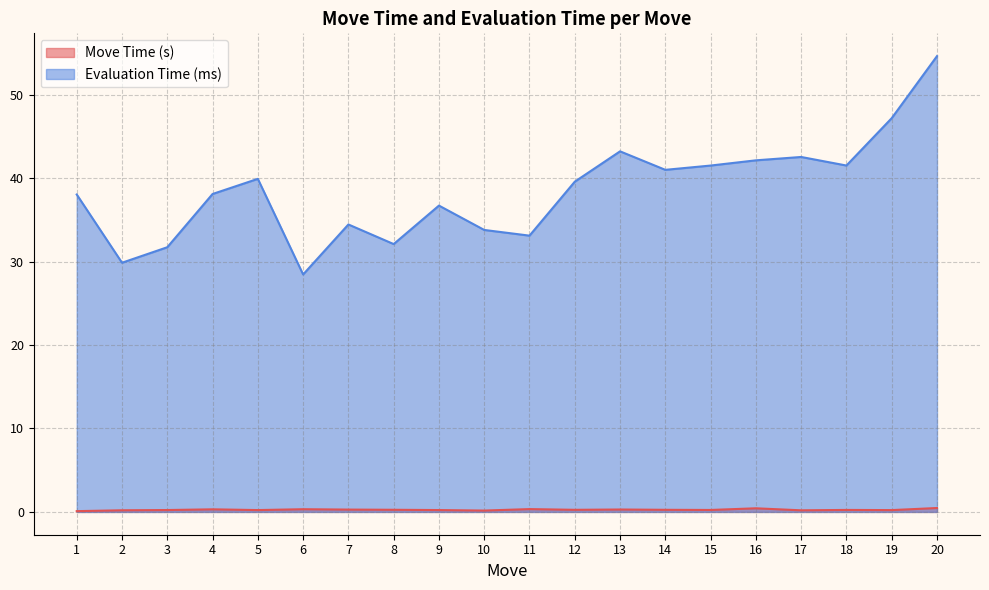

What is the total value across all series at 15?

41.8